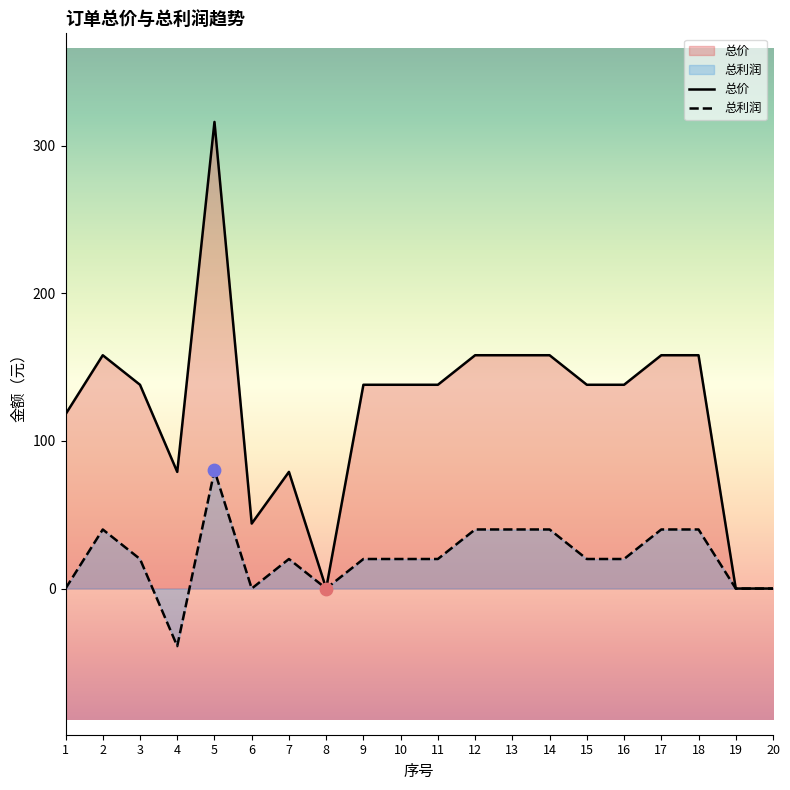

Which series reaches the maximum Y coordinate?

总价